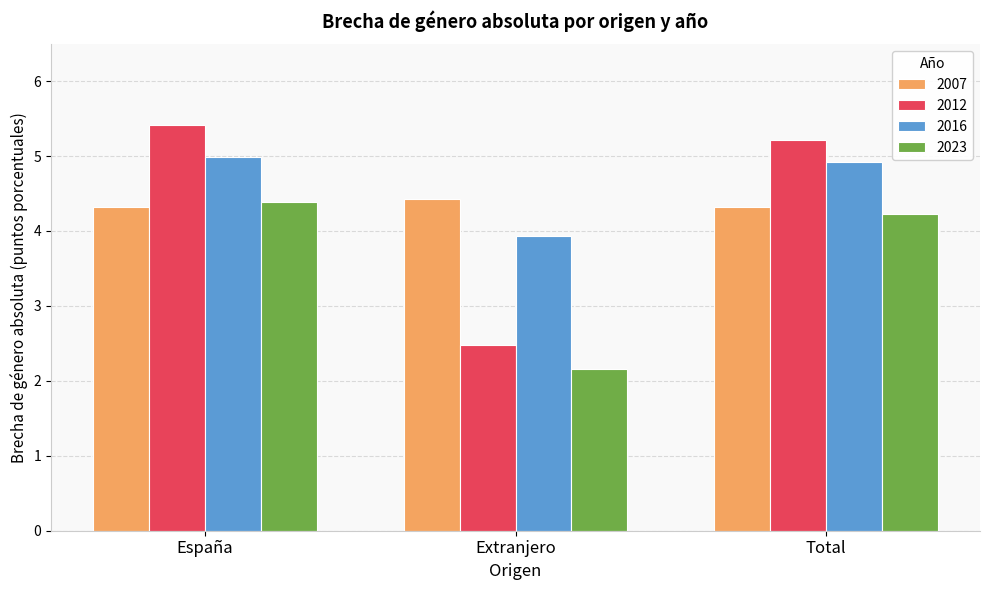

The 2023 series shows 4.2 at Total. True or false?

True